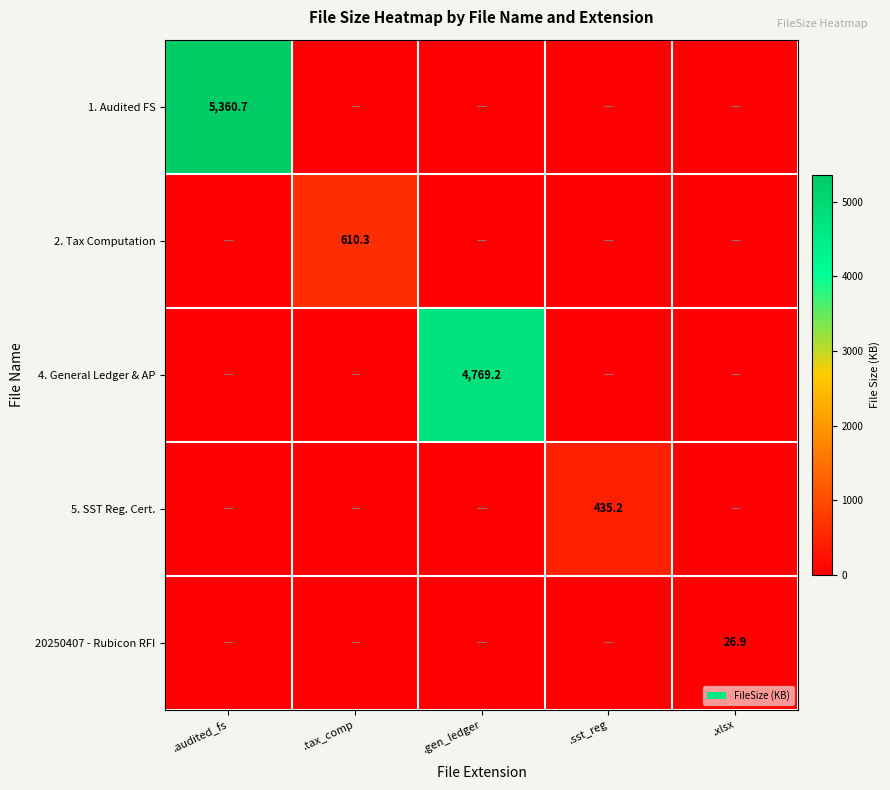

What is the total value across all series at .audited_fs?

5360.7